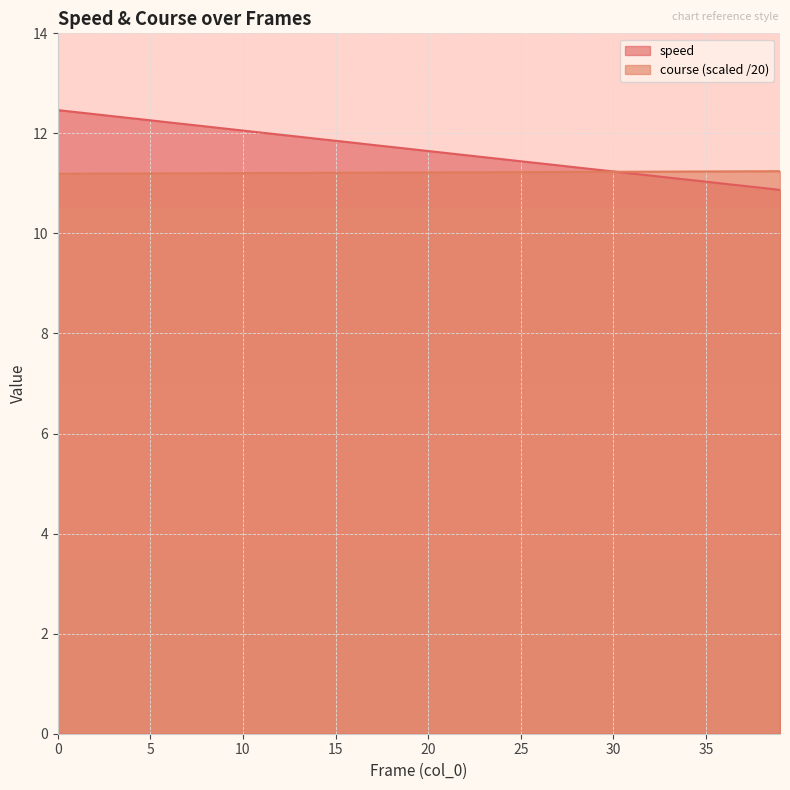

Does the chart have visible grid lines?

Yes